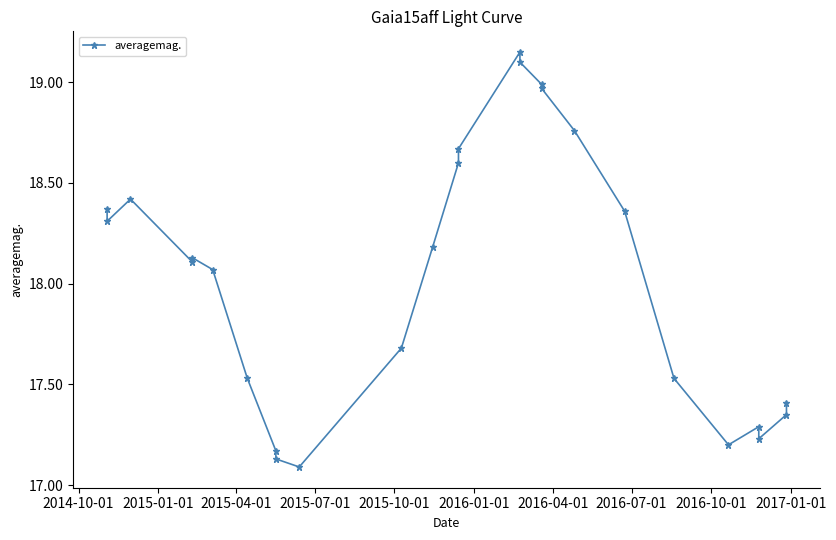

What is the sum of all values?

468.8